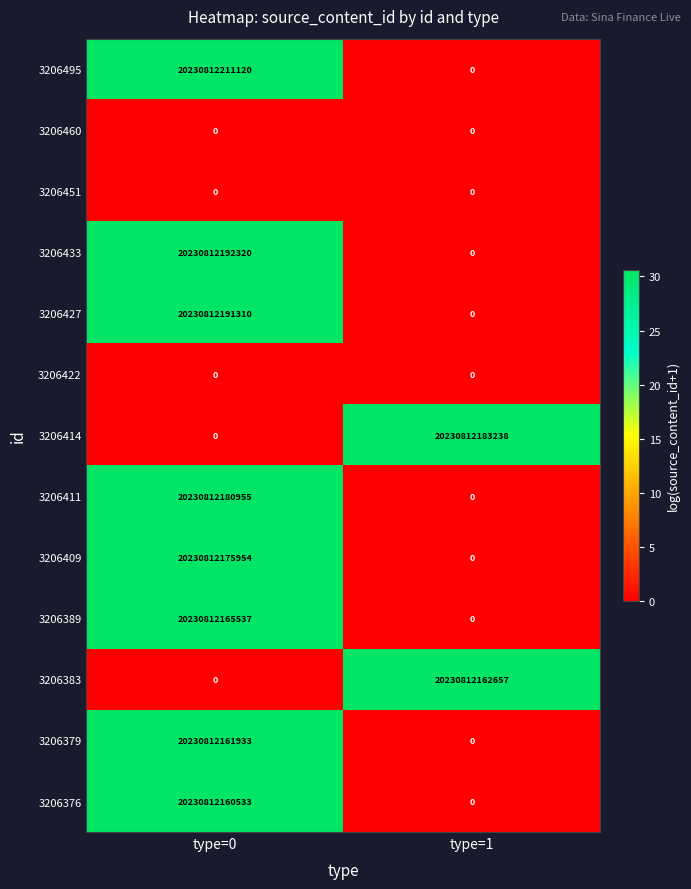

At which category is the sum across all series the highest?

type=0